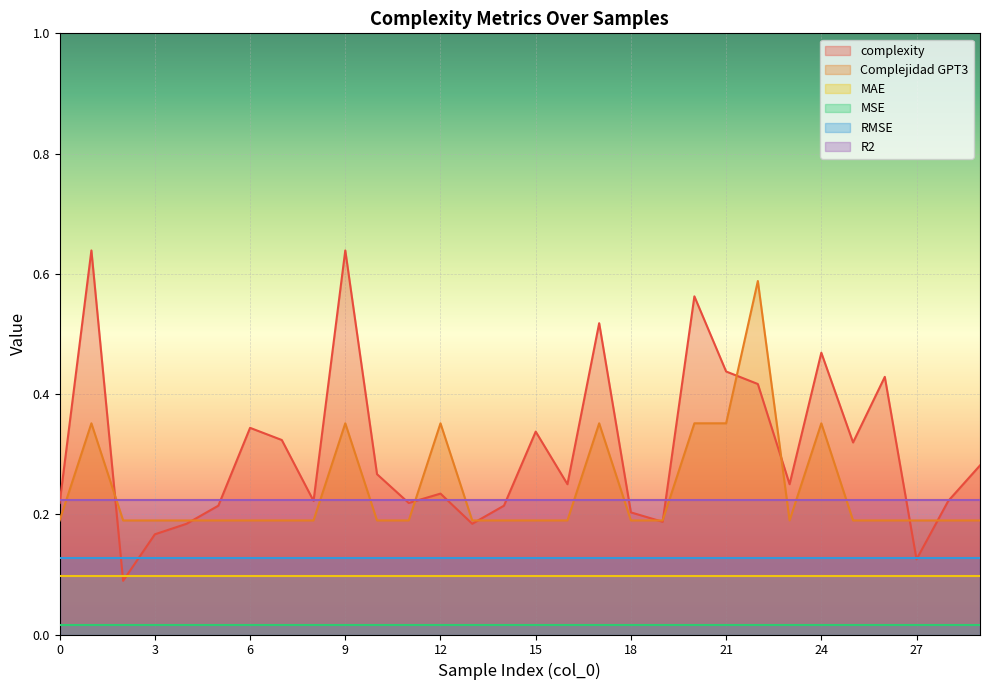

True or false: R2 and MAE cross at least once.

False